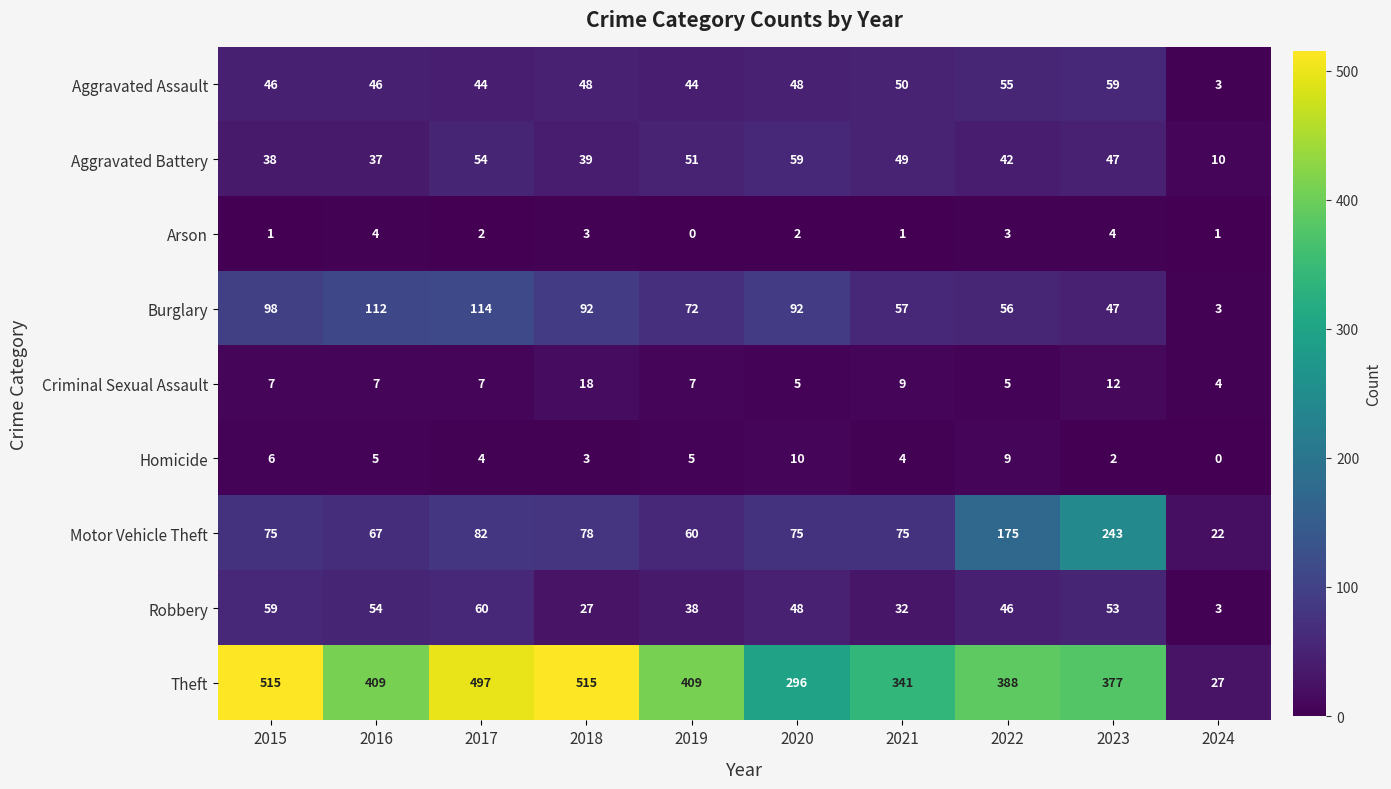

At 2017, list the series in order from smallest to largest.

Arson, Homicide, Criminal Sexual Assault, Aggravated Assault, Aggravated Battery, Robbery, Motor Vehicle Theft, Burglary, Theft